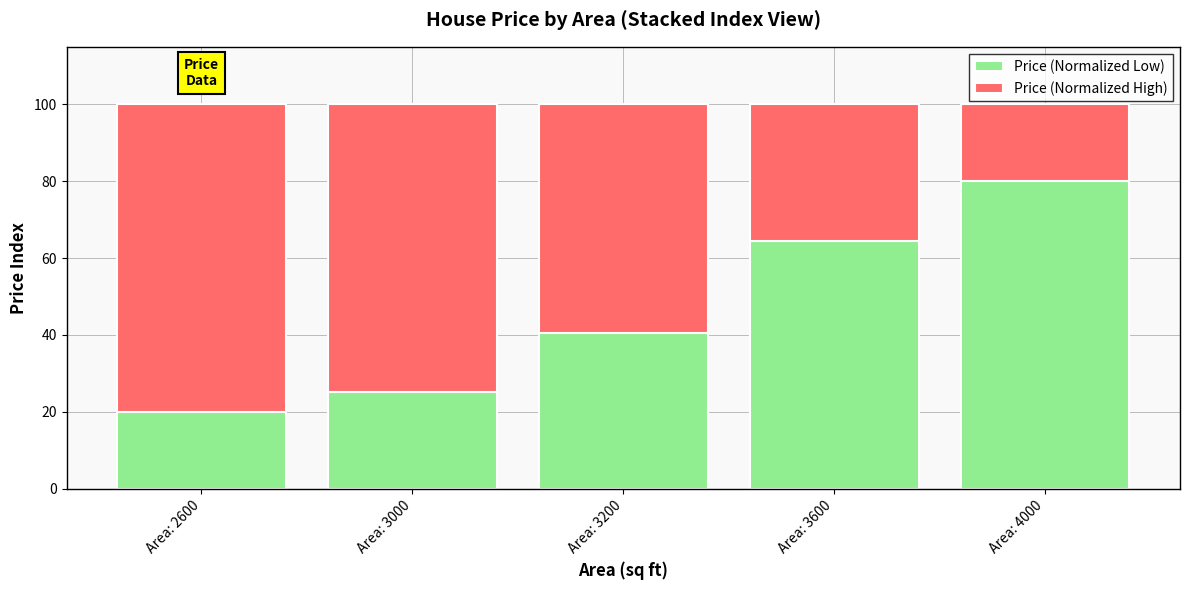

What is the total value across all series at Area: 3200?

100.0